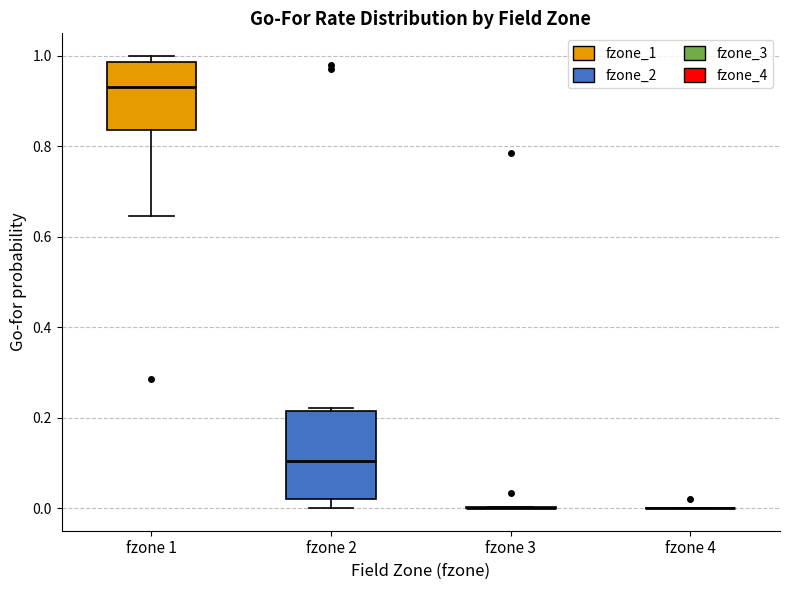

Reading left to right, transcribe this box plot: for each box, give where its median line is, the range the box spans, and where its two whiskers end, as read against the y-axis. The values are not printed on the chart, so give them approximately, as read against the axis.

fzone 1: median 0.94, box 0.84 to 0.98, whiskers 0.64 to 1.00
fzone 2: median 0.10, box 0.02 to 0.22, whiskers 0.00 to 0.22 (just above the box's upper edge)
fzone 3: box collapsed to a line at 0.00, whiskers 0.00 to 0.00
fzone 4: box collapsed to a line at 0.00, whiskers 0.00 to 0.00